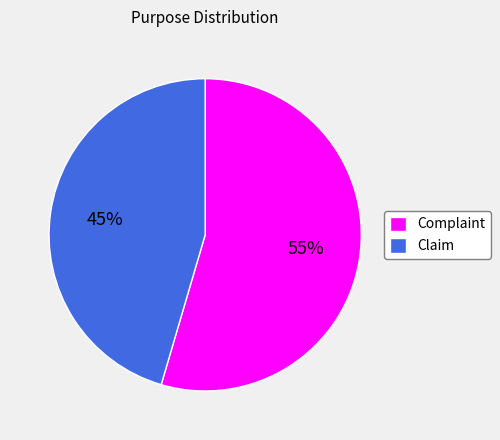

Which has a higher value, Complaint or Claim?

Complaint